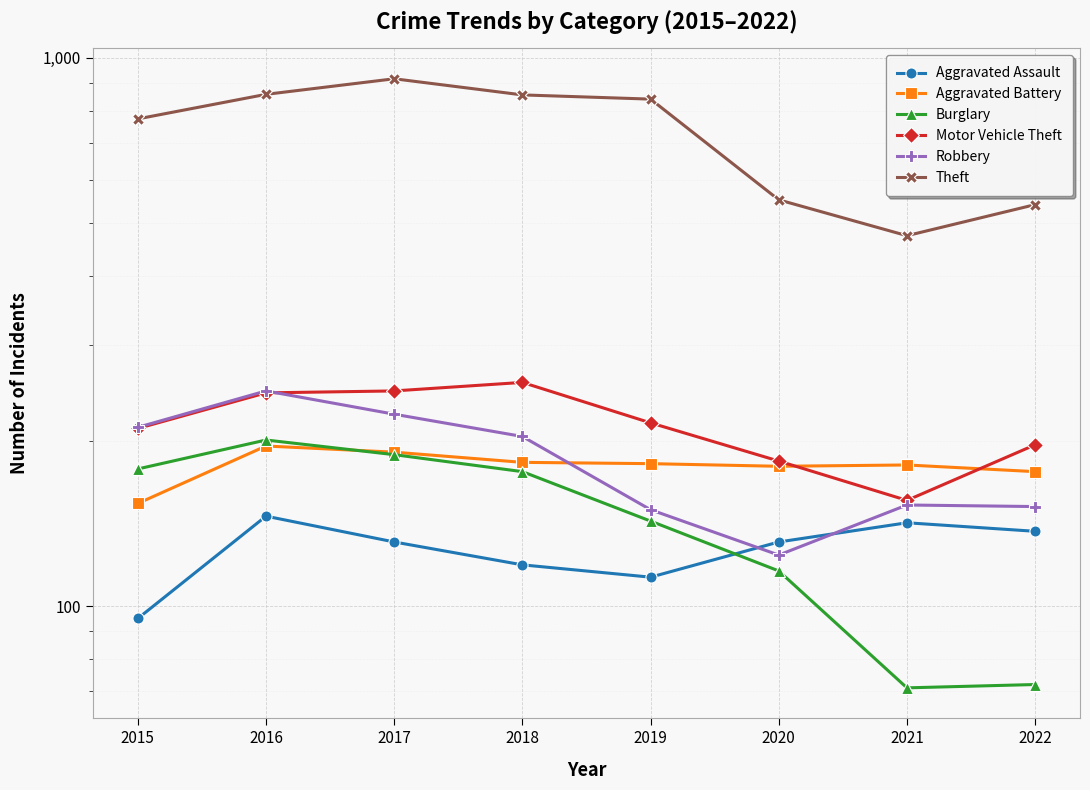

Where do Burglary and Aggravated Battery first cross each other?

2016 and 2017